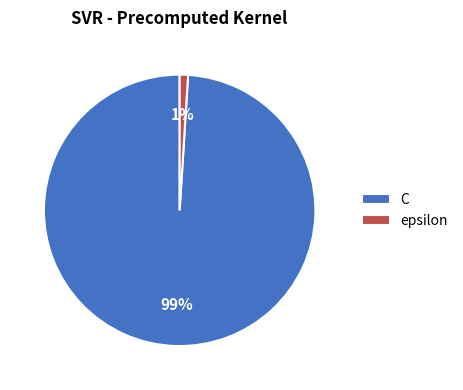

Is there any slice that represents more than half of the pie?

Yes